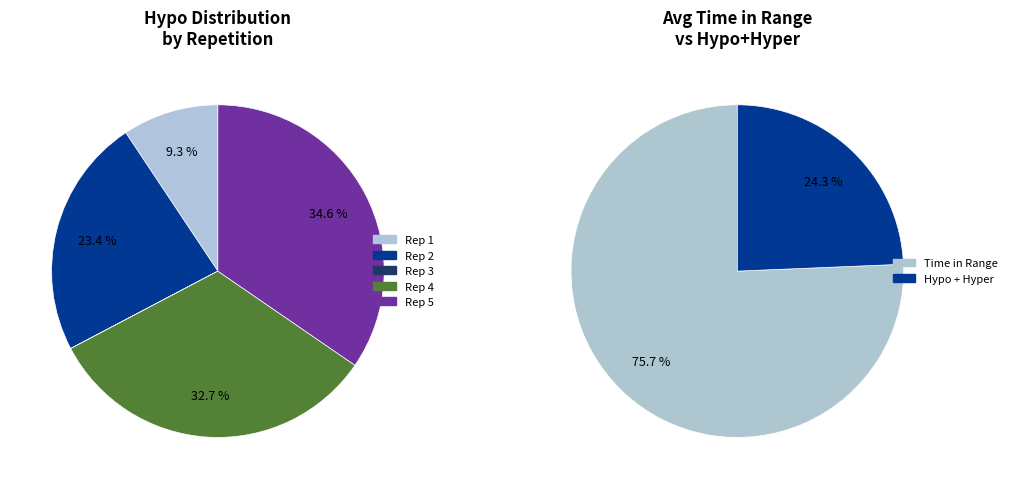

True or false: 2 accounts for 23% of the total.

True